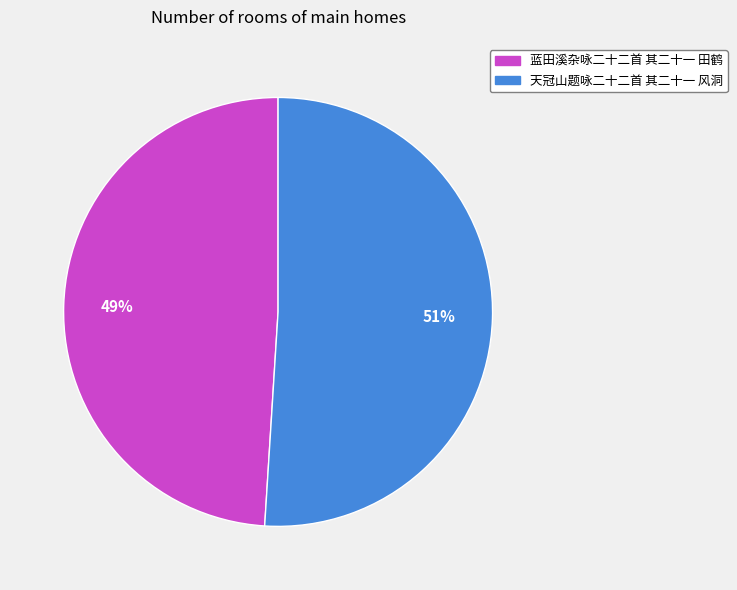

Between 蓝田溪杂咏二十二首 其二十一 田鹤 and 天冠山题咏二十二首 其二十一 风洞, which is larger?

天冠山题咏二十二首 其二十一 风洞